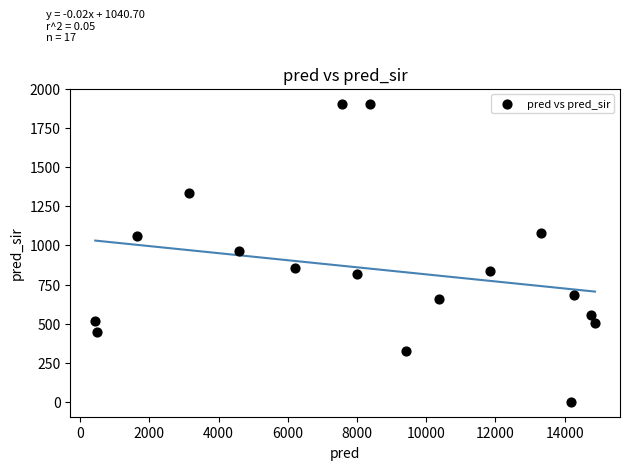

What is the range of Y values (max minus min)?

1905.0